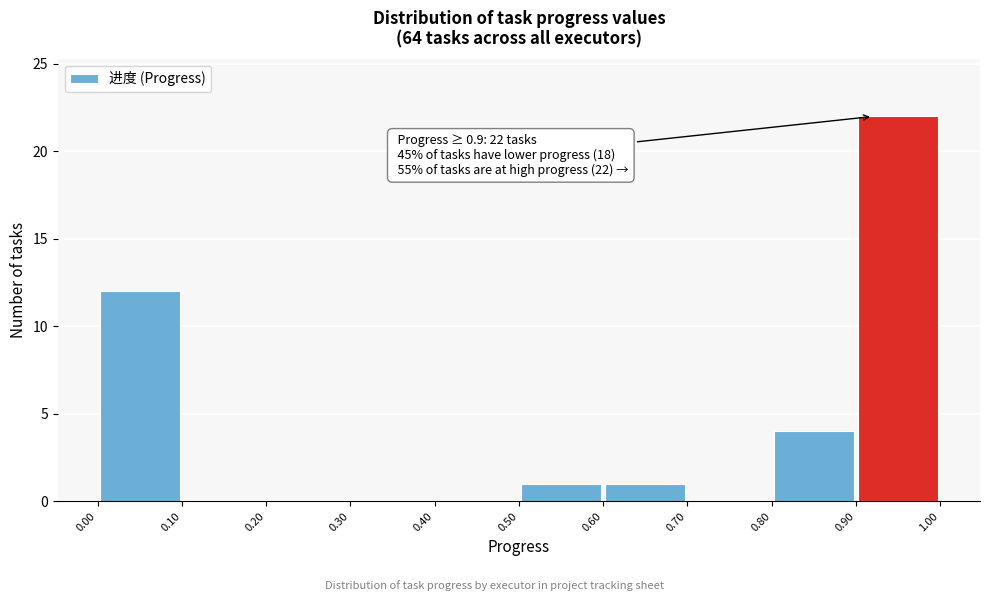

Over which range of the x-axis is the bar tallest?

0.90 to 1.00